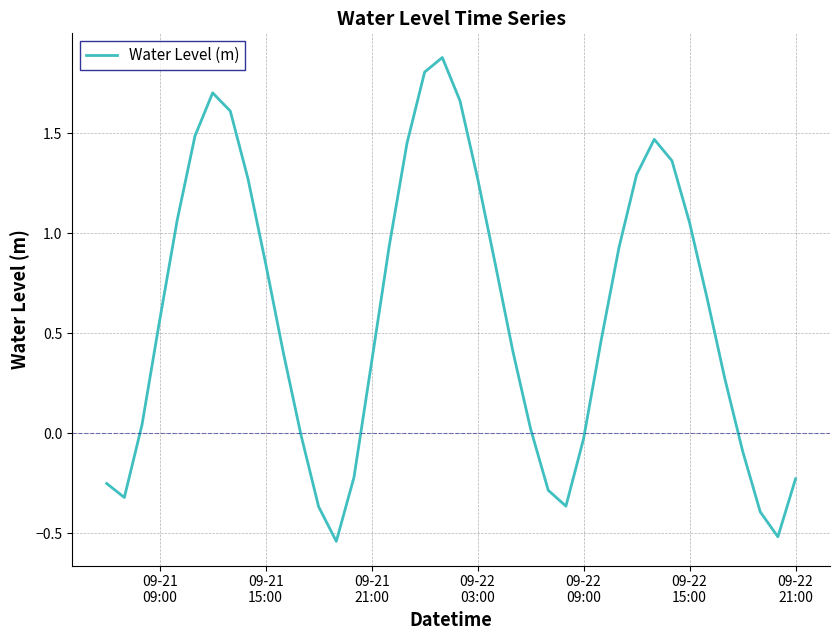

What is the difference between the maximum and minimum values?

2.4